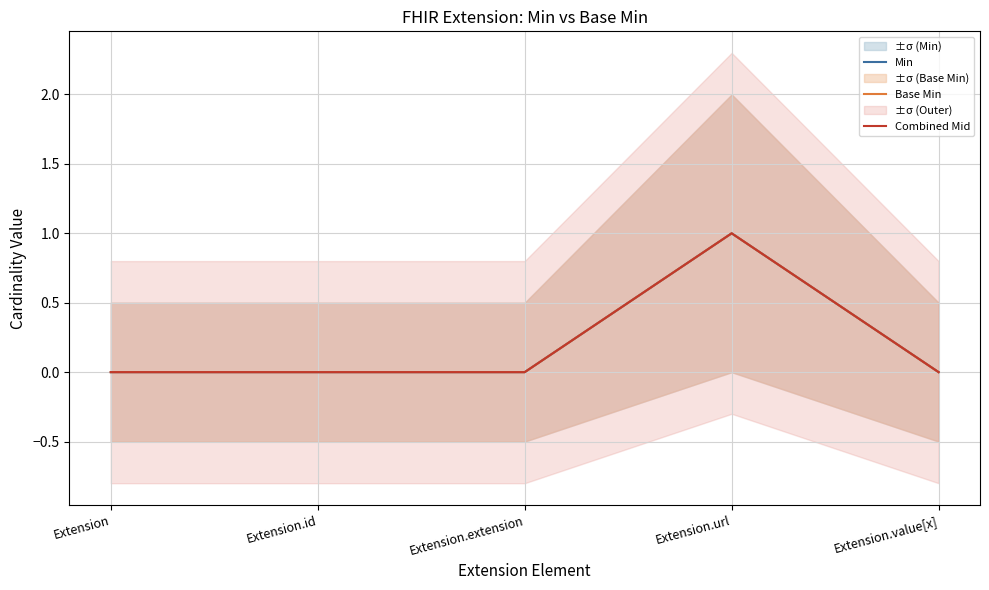

Where is Combined Mid nearest to the value 0?

Extension